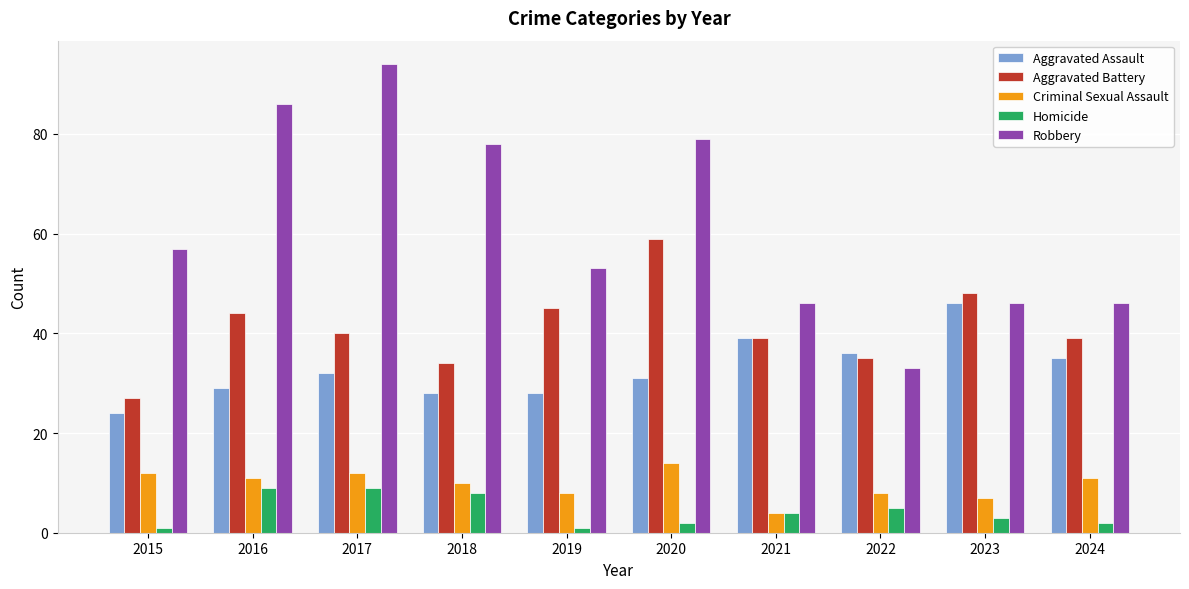

How many data points in Aggravated Battery are less than 40?

5